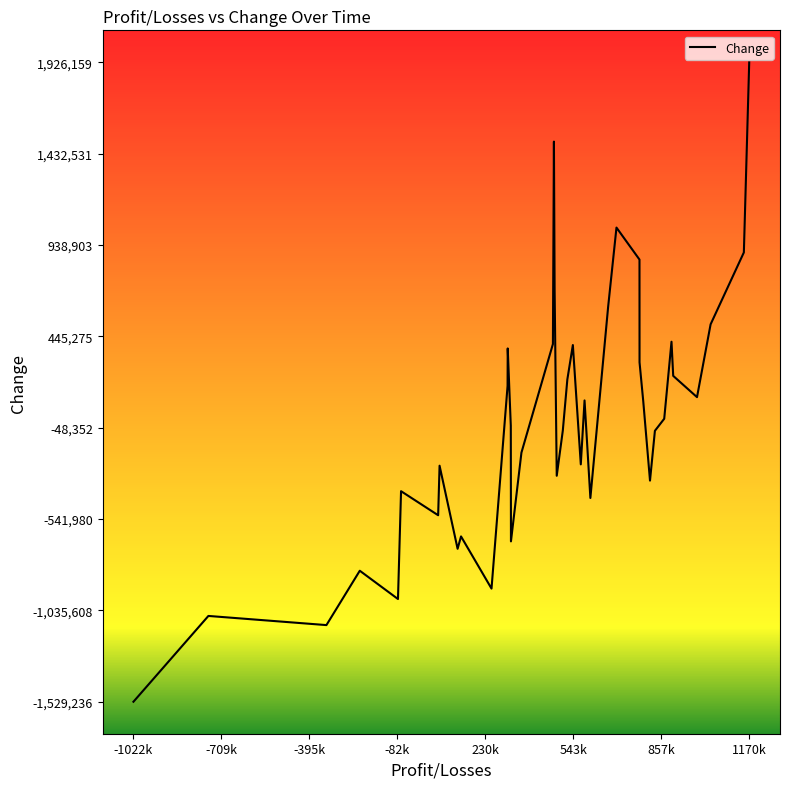

Is this an area chart (filled region under the line)?

No